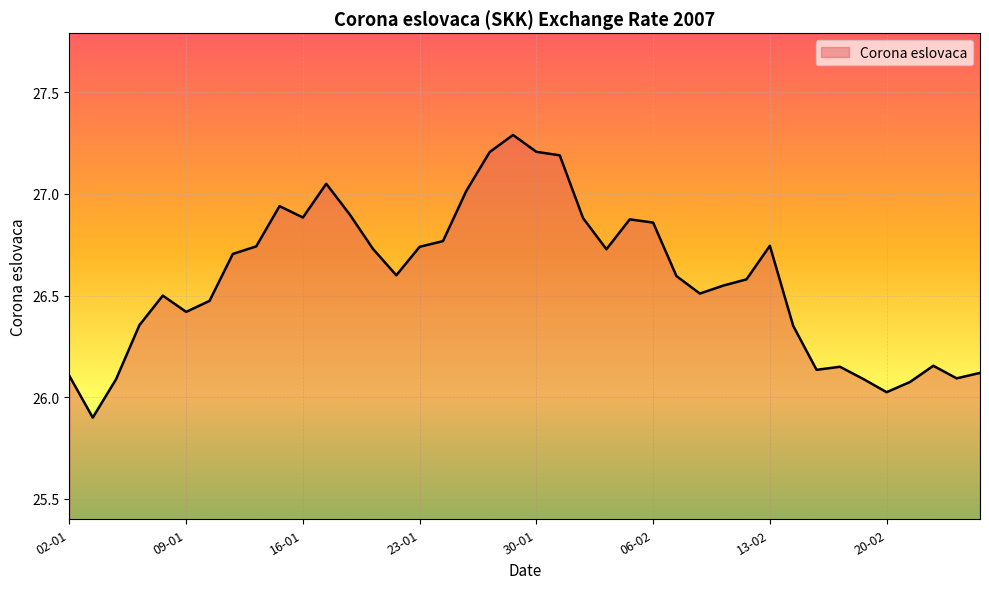

What is the minimum value shown in the chart?

25.9